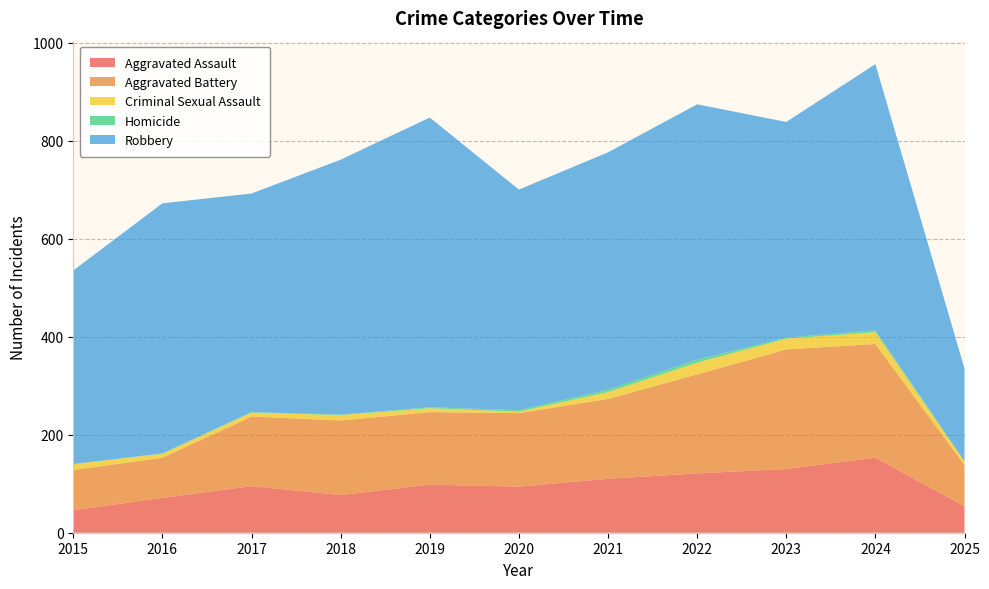

Reading left to right, list all the values displayed in this chart.

Aggravated Assault: 46	71	95	77	98	94	110	121	130	153	54
Aggravated Battery: 82	82	142	152	148	150	163	202	244	232	84
Criminal Sexual Assault: 12	8	8	11	8	3	14	24	22	24	7
Homicide: 0	1	1	1	2	3	5	6	2	4	1
Robbery: 395	510	446	520	591	450	484	521	440	543	189